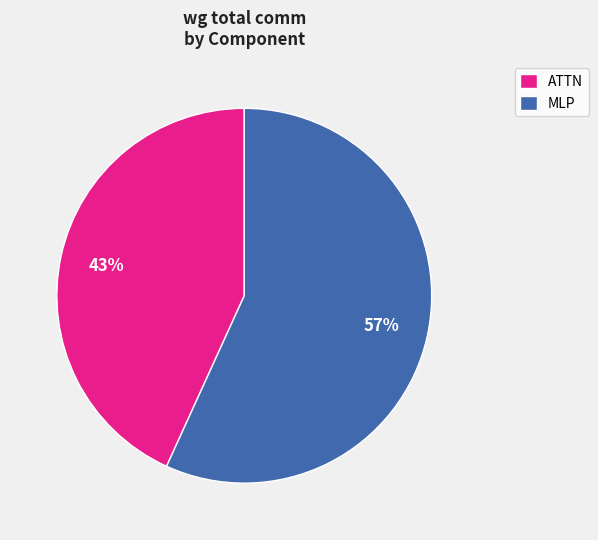

Is it true that MLP is 51% of the pie?

False